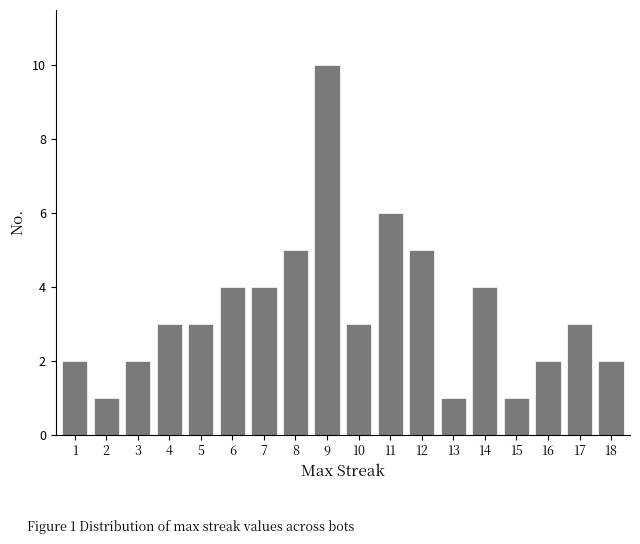

Reading left to right, what are all the values shown in this chart?

1=2	2=1	3=2	4=3	5=3	6=4	7=4	8=5	9=10	10=3	11=6	12=5	13=1	14=4	15=1	16=2	17=3	18=2